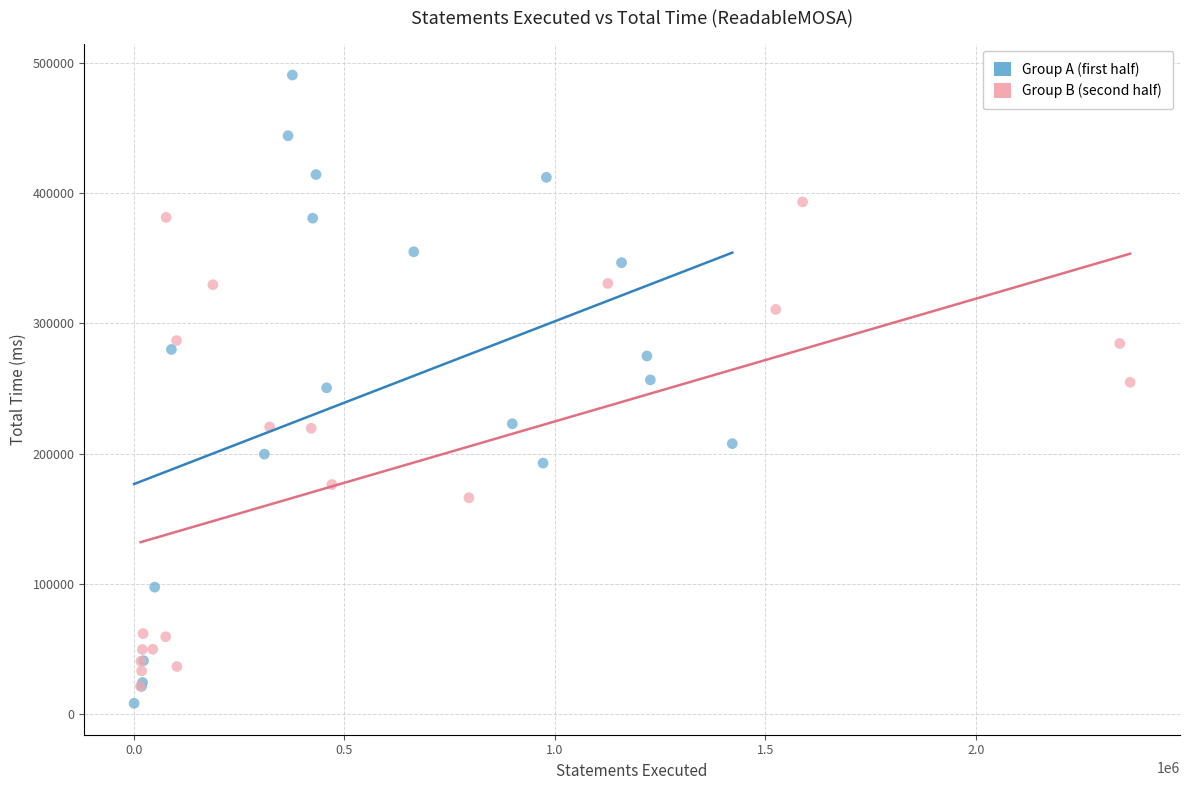

Which series has the largest Y range (max minus min)?

Group A (first half)